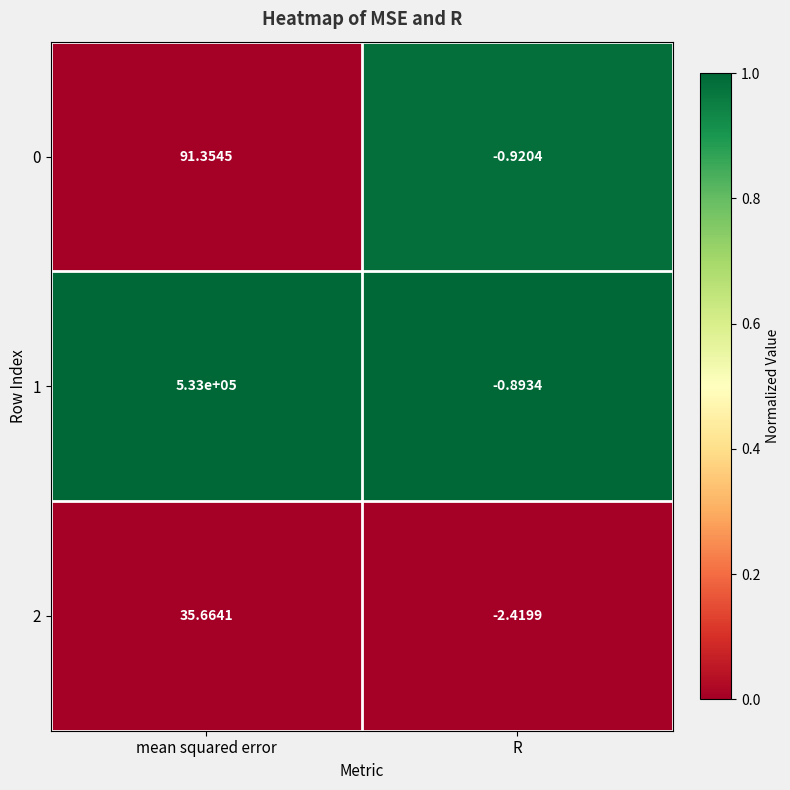

At which label is 2 closest to 16?

R